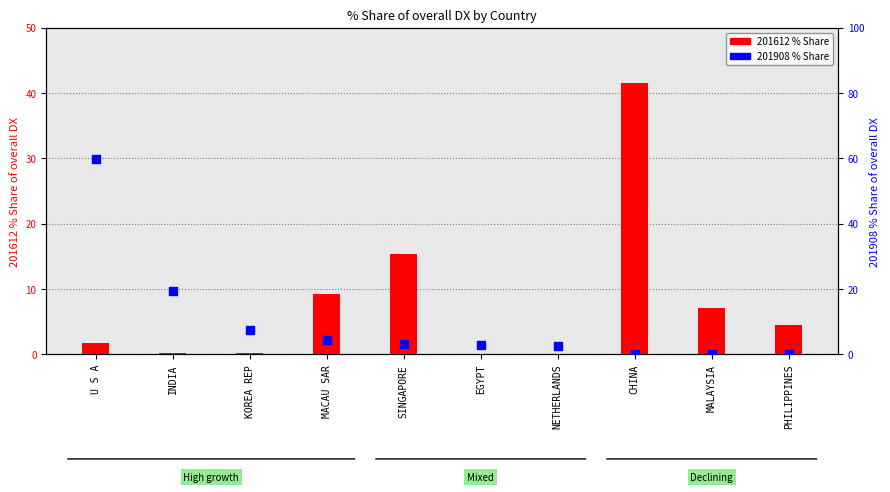

At how many categories does at least one series exceed 46?

1